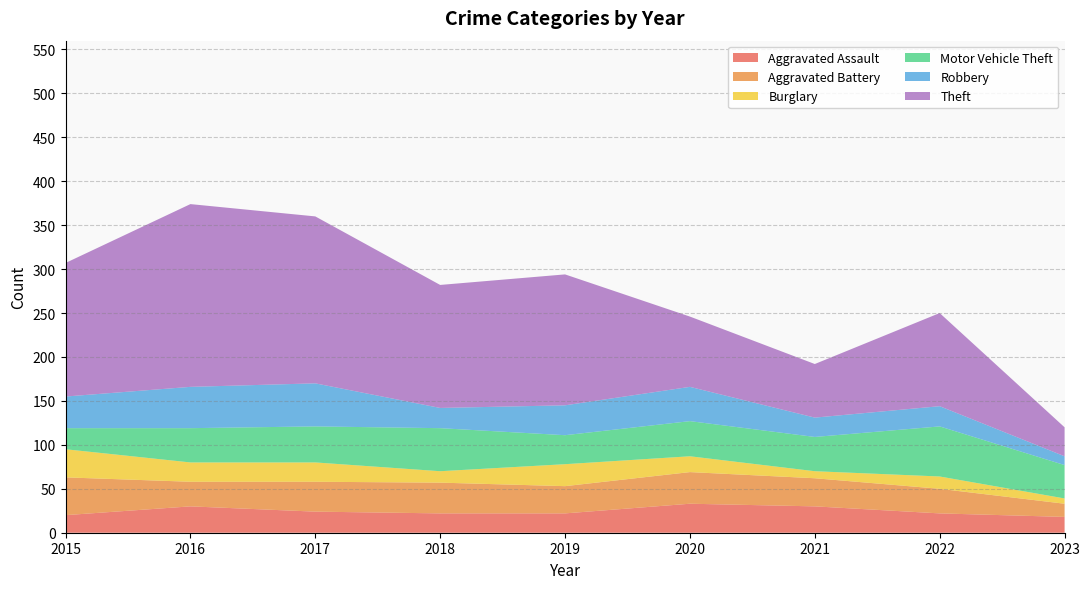

Reading left to right, list all the values displayed in this chart.

Aggravated Assault: 20	30	24	22	22	33	30	22	18
Aggravated Battery: 43	28	34	35	31	36	32	28	15
Burglary: 32	22	22	13	25	18	8	14	6
Motor Vehicle Theft: 24	39	41	49	33	40	39	57	38
Robbery: 36	47	49	23	34	39	22	23	10
Theft: 152	208	190	140	149	80	61	106	33